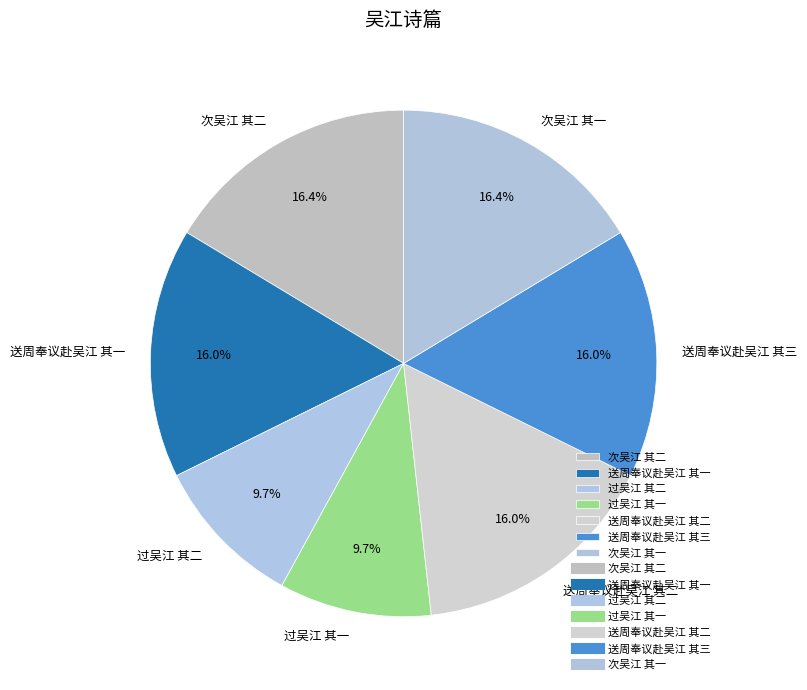

Does 过吴江 其一 account for over 50% of the chart?

No